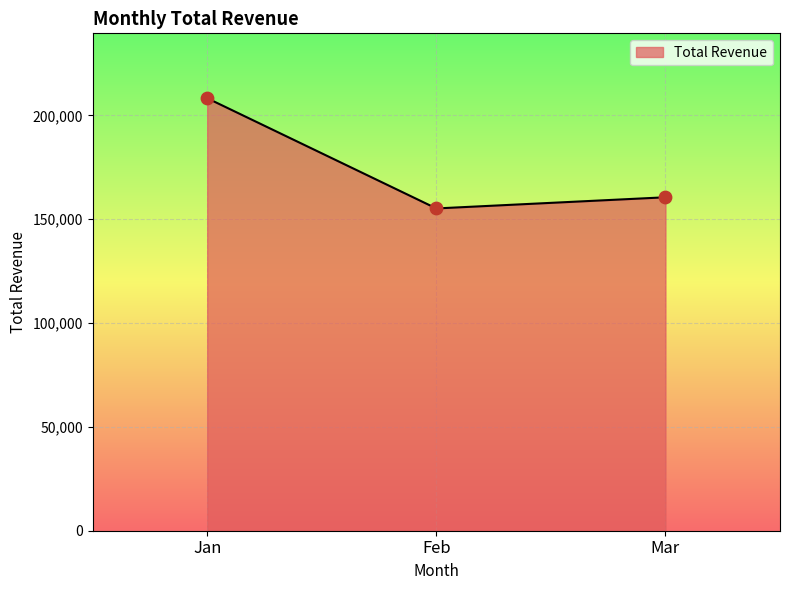

Approximately how many times larger is the value at Feb compared to Jan?

0.7